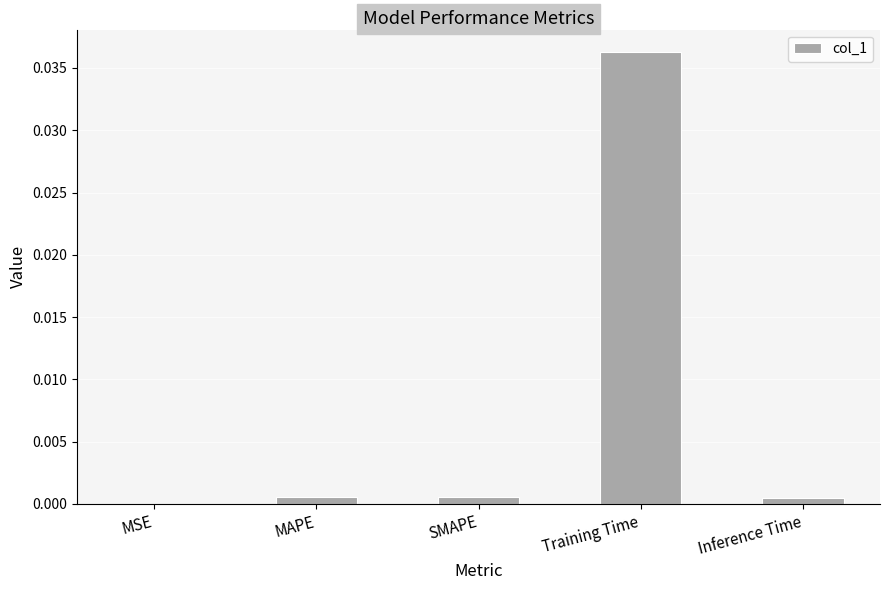

The chart shows a value of 0.0 at Training Time. True or false?

True